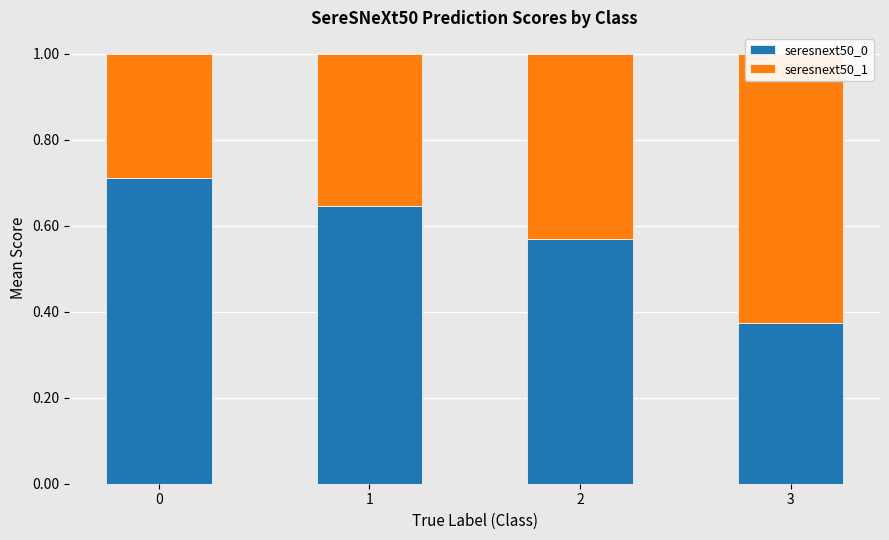

What is the average value of the seresnext50_1 series?

0.4